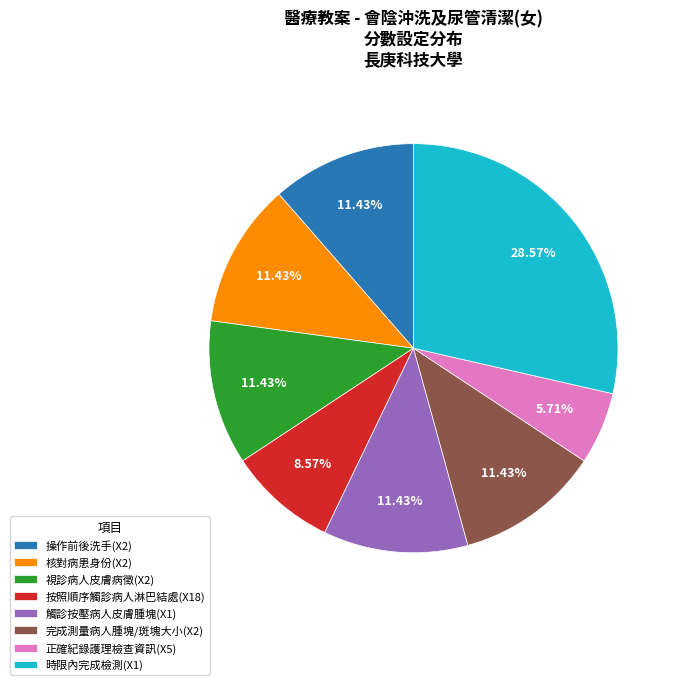

Approximately how many times larger is the value at 正確紀錄護理檢查資訊(X5) compared to 觸診按壓病人皮膚腫塊(X1)?

0.5